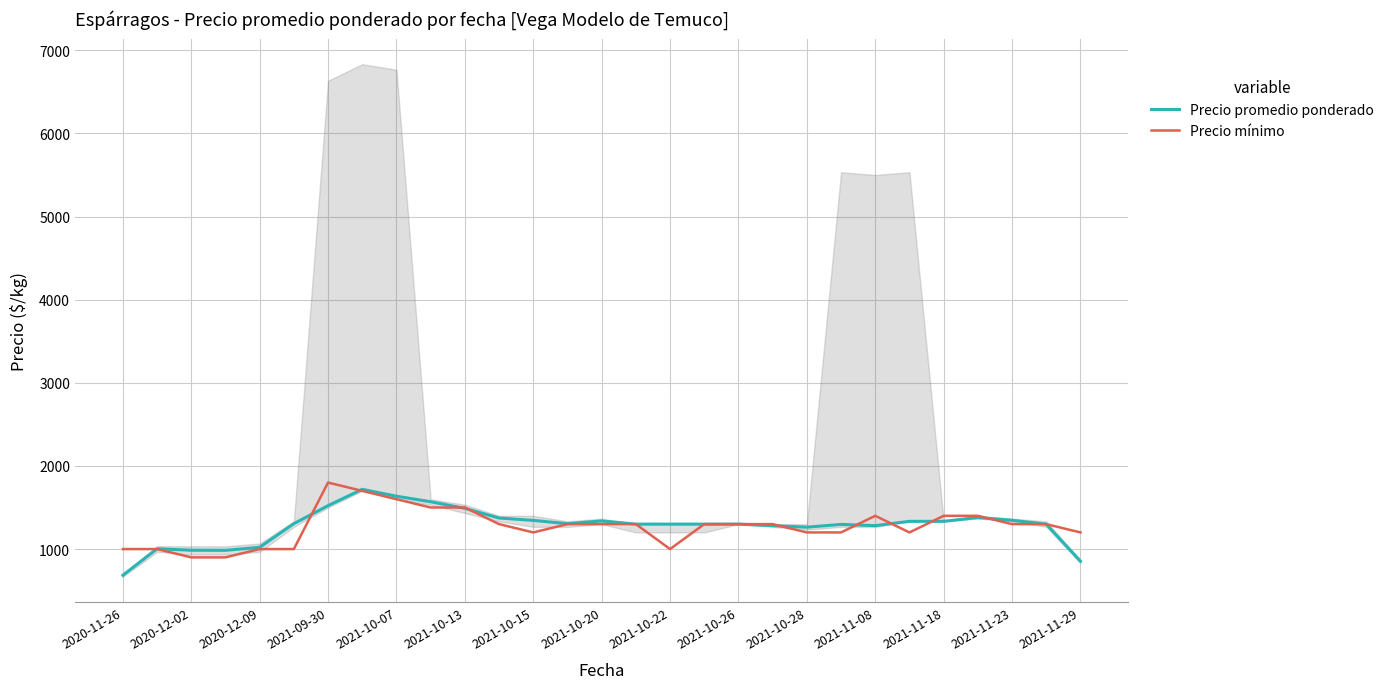

Is it true that Precio mínimo equals 1300.0 at 2021-10-26?

True